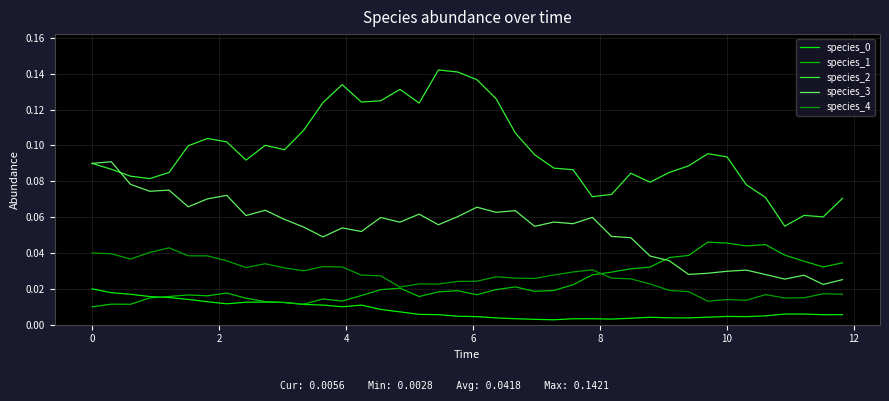

True or false: species_1 has more than 0 interior local peaks.

True